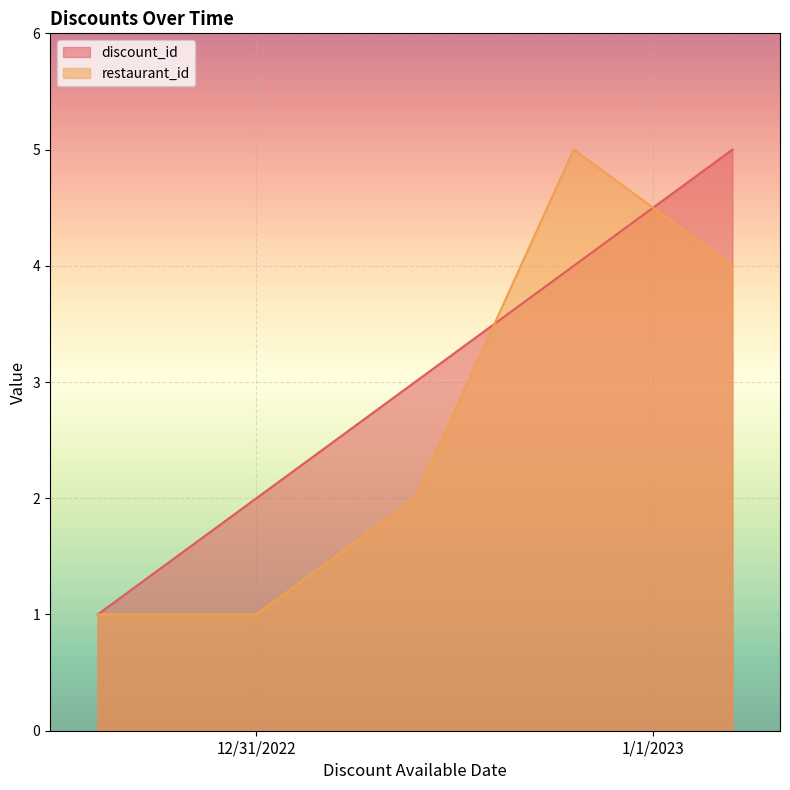

Reading left to right, what are all the values shown in this chart?

discount_id: 1	2	3	4	5
restaurant_id: 1	1	2	5	4